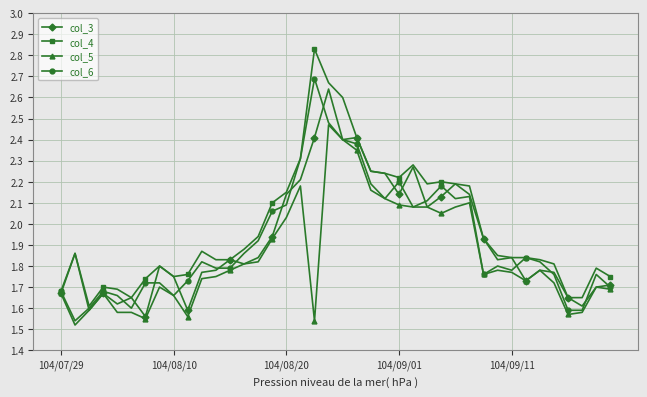

True or false: col_5 has more than 1 interior local peaks.

True